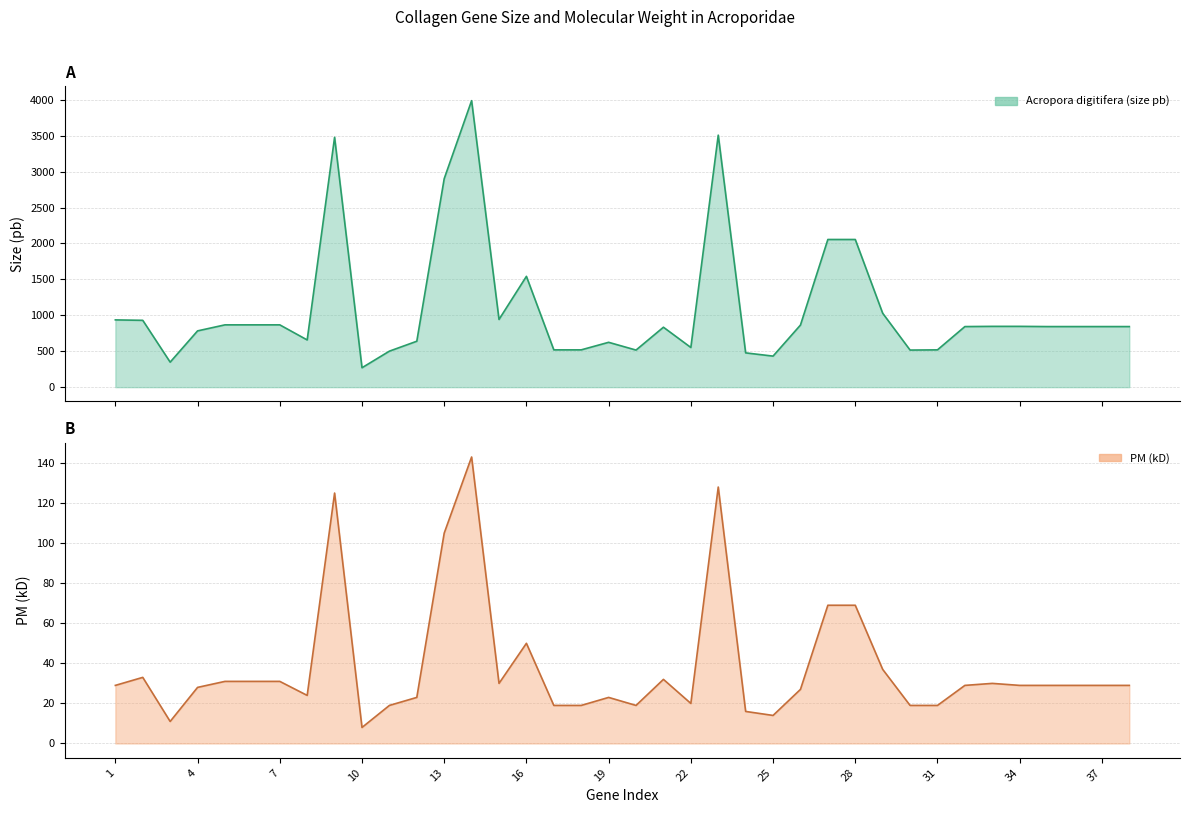

Does the chart have visible grid lines?

Yes